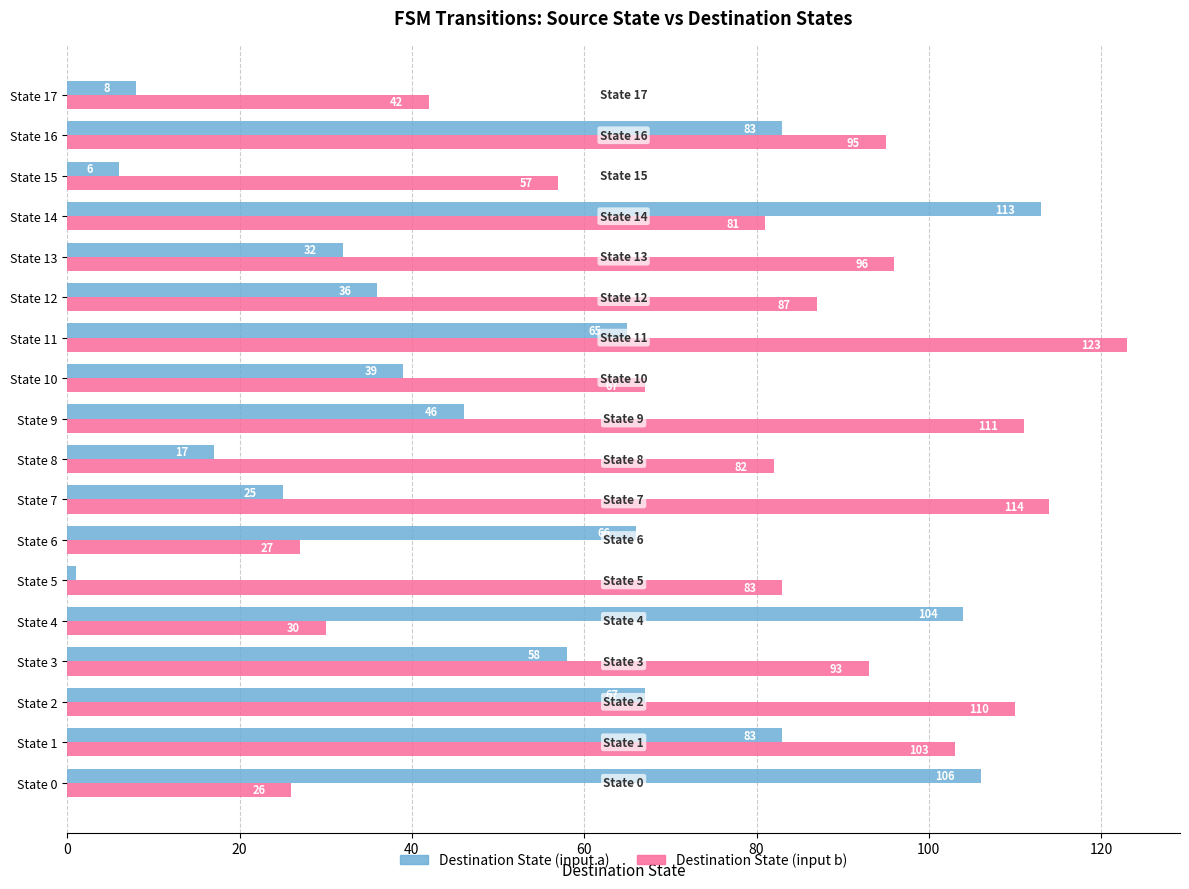

What is the difference between the maximum and second lowest values in the Destination State (input a) series?

107